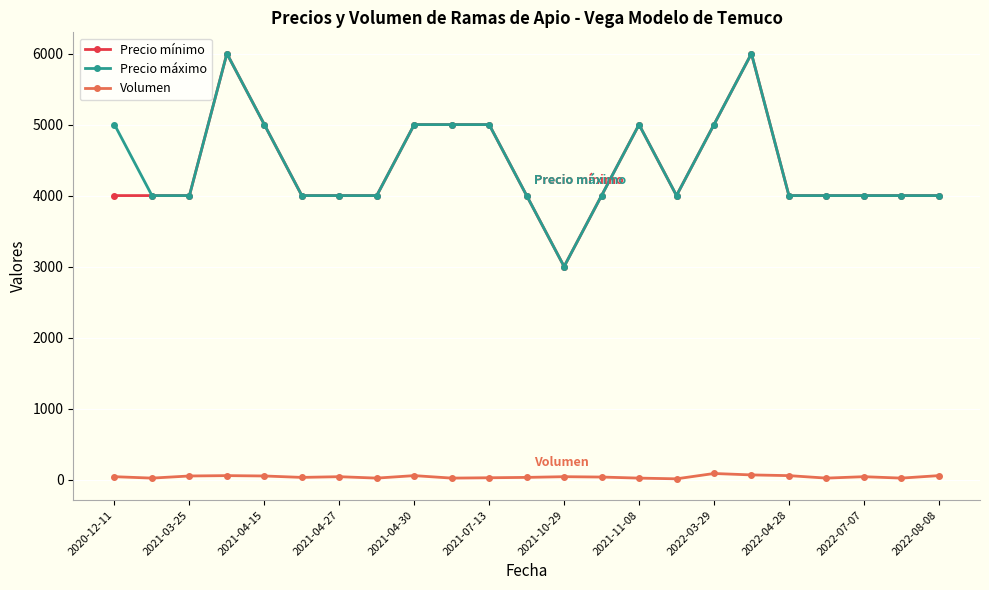

How many data points in Precio máximo are less than 4000?

1